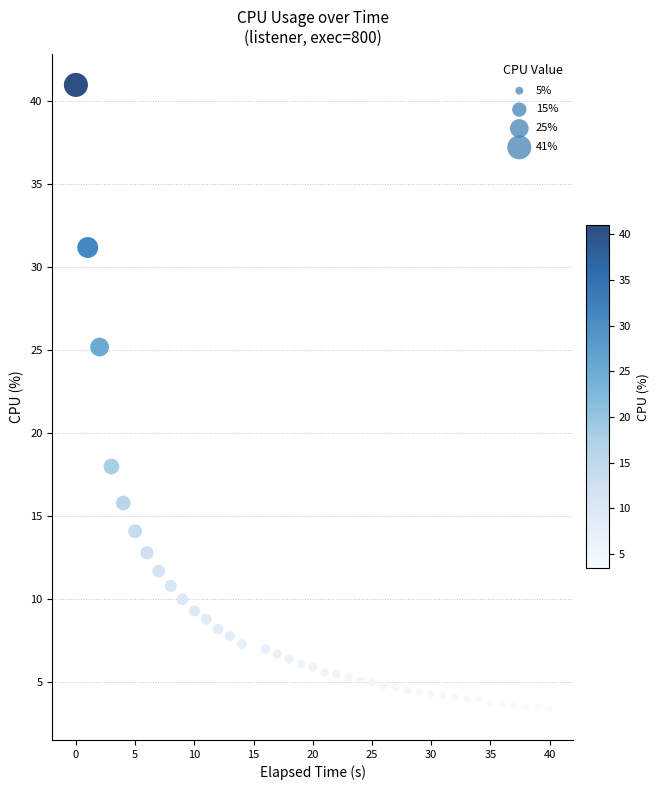

What is the range of X values (max minus min)?

40.0